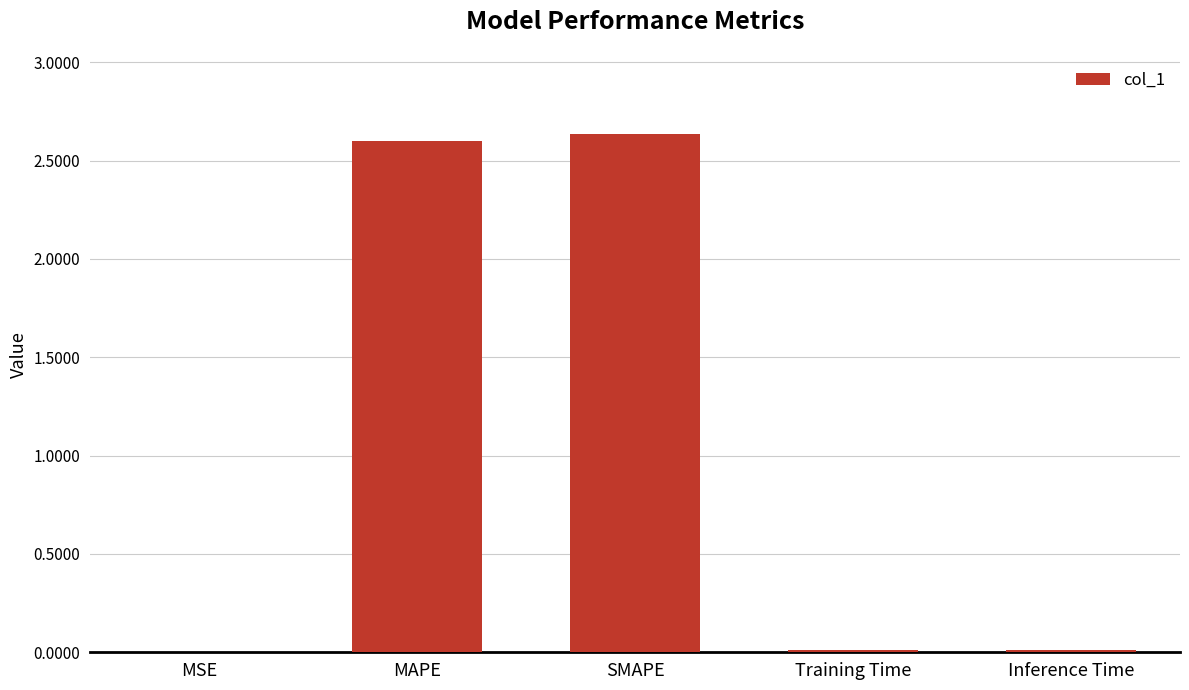

Between MAPE and MSE, which is larger?

MAPE